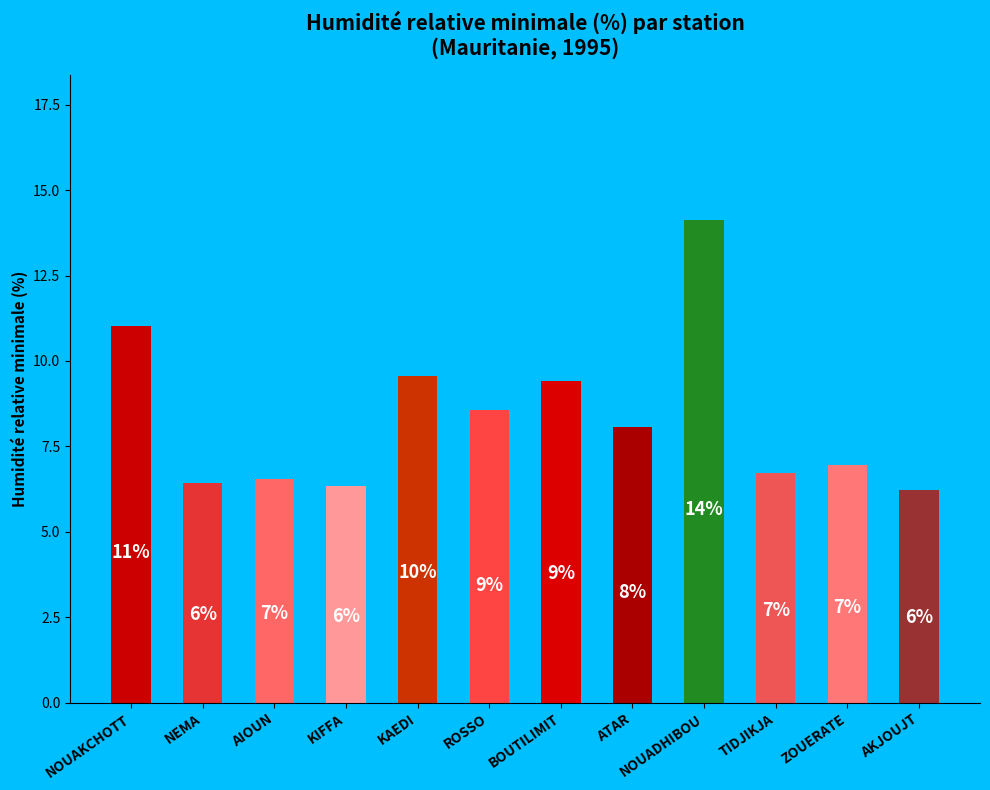

Does the chart contain any negative values?

No